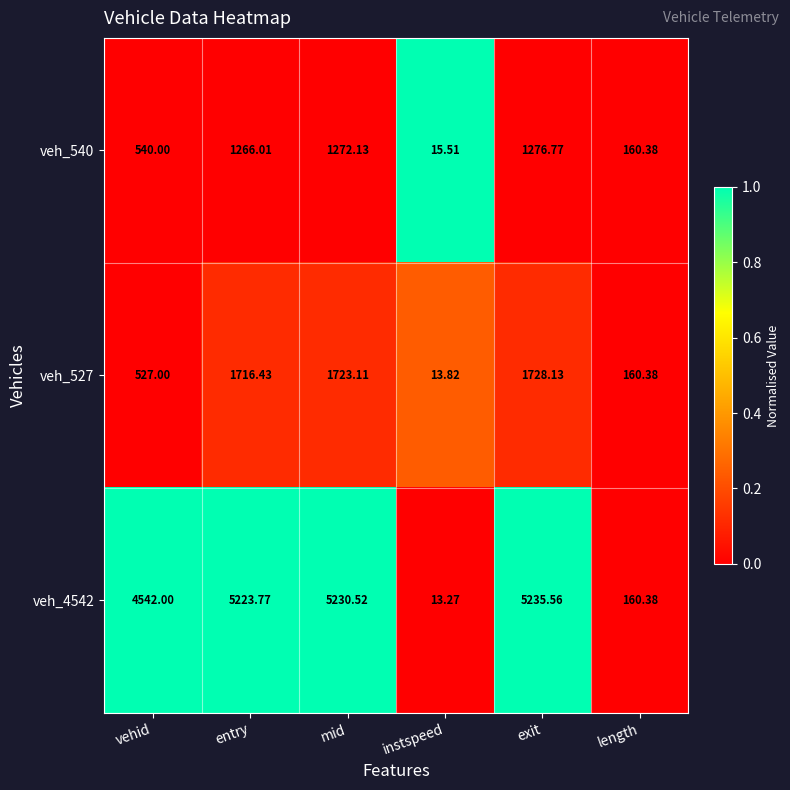

How many distinct data groups are displayed?

3